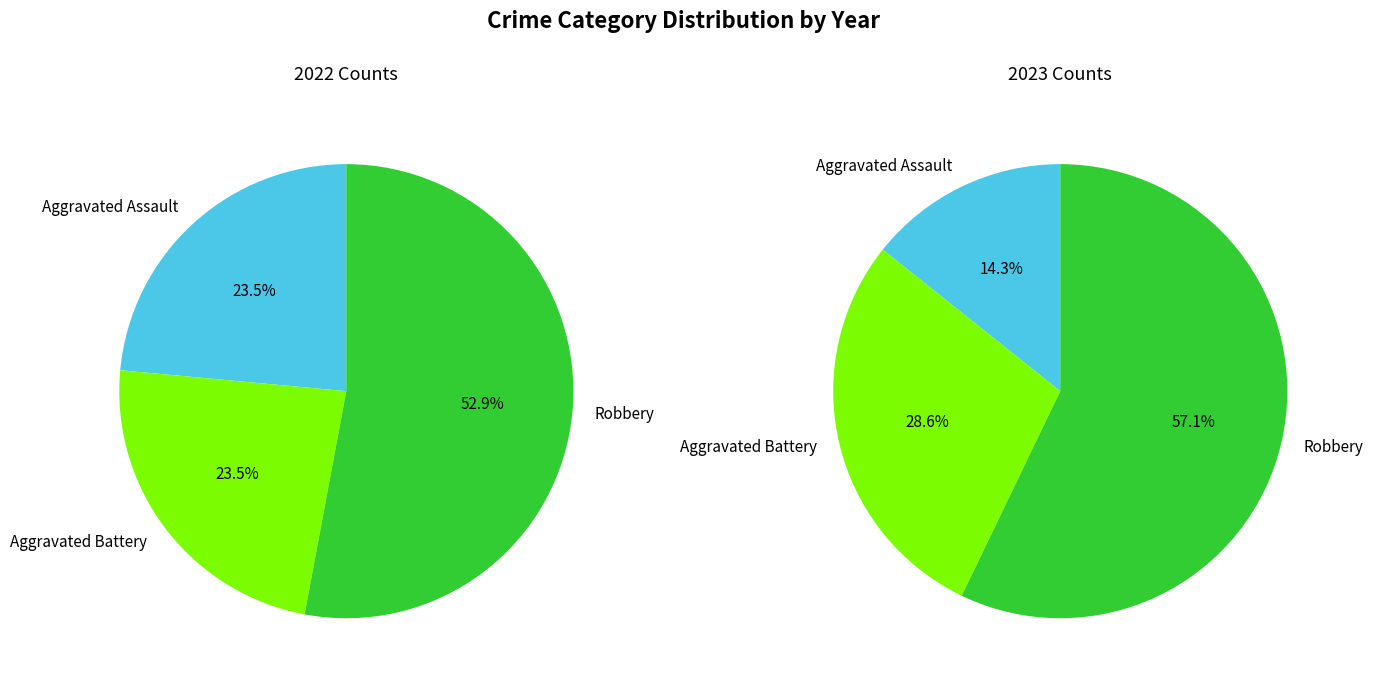

Which series has the widest spread of values?

values_2022